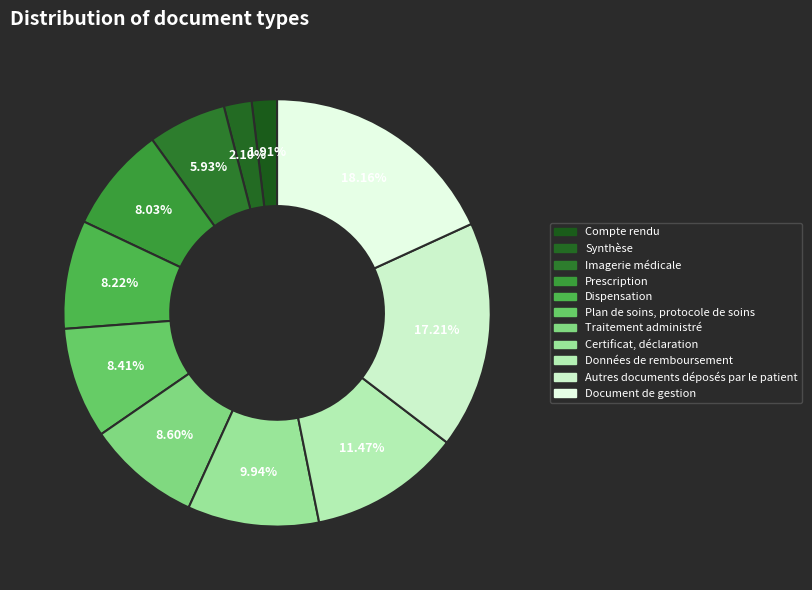

Which slice is the largest?

Document de gestion